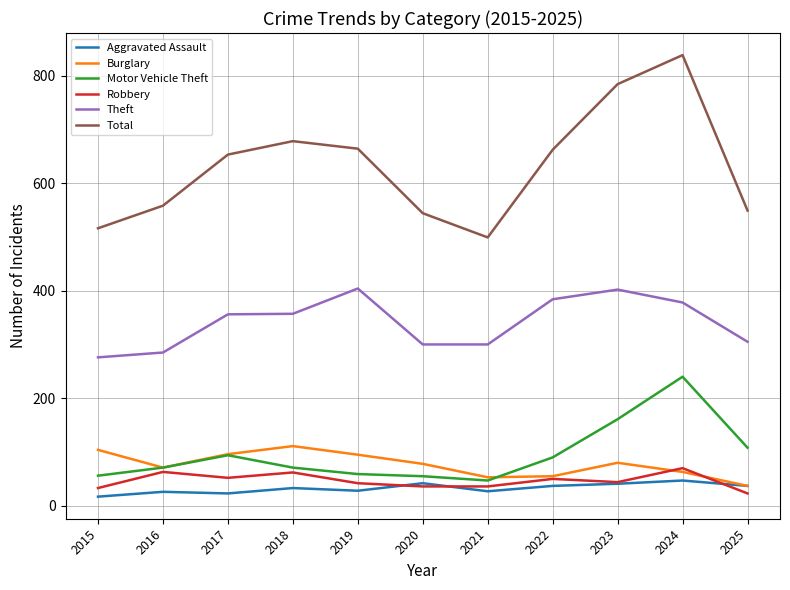

List the series in order of their peak value, highest first.

Total, Theft, Motor Vehicle Theft, Burglary, Robbery, Aggravated Assault